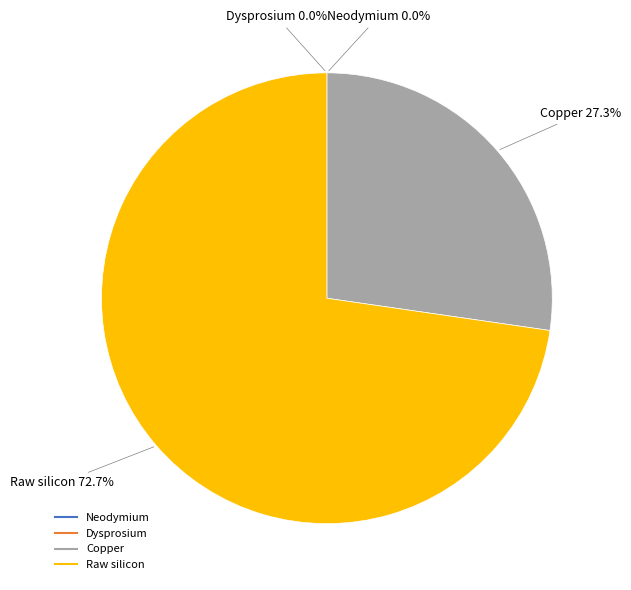

Combined, what portion of the pie is Raw silicon and Dysprosium?

72.7%